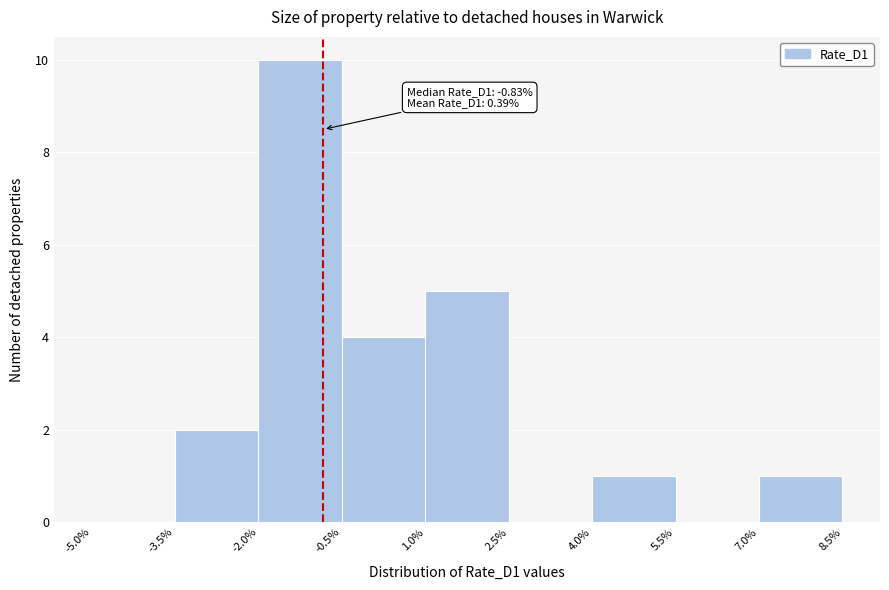

Over which range of the x-axis is the bar tallest?

-2.0% to -0.5%